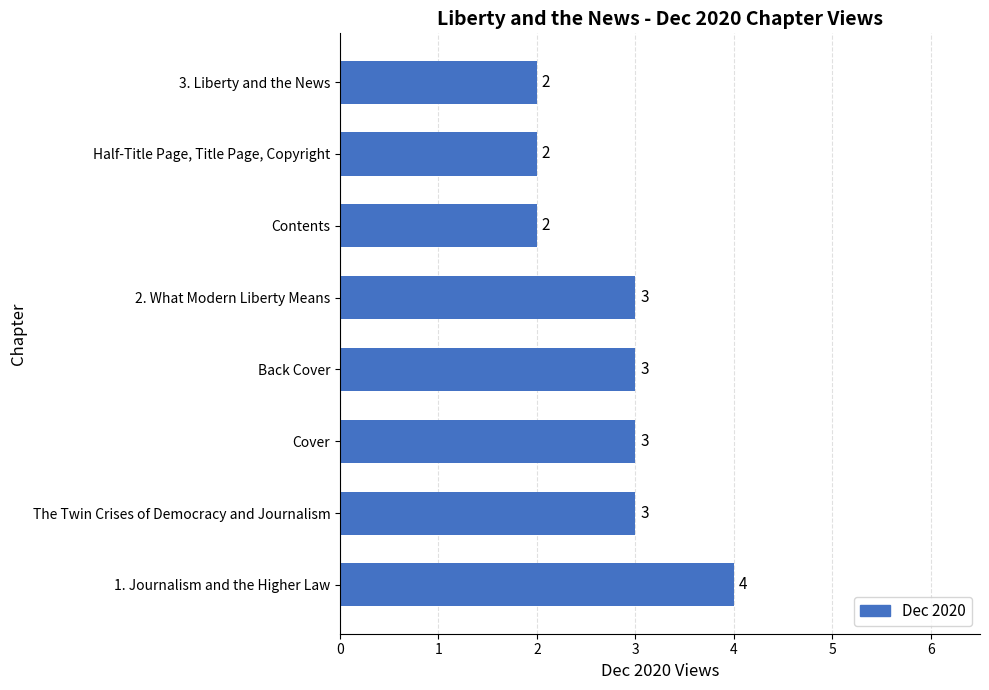

What is the ratio of the value at 1. Journalism and the Higher Law to the value at 3. Liberty and the News?

2.0